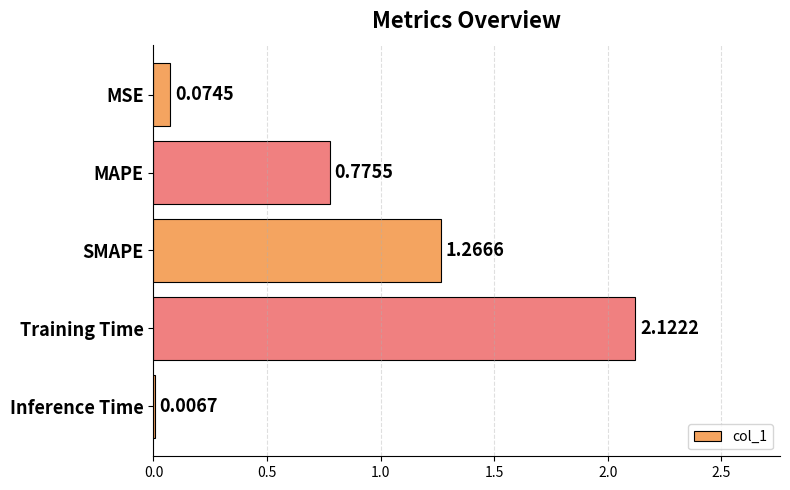

What is the sum of the values at MAPE and Training Time?

2.9